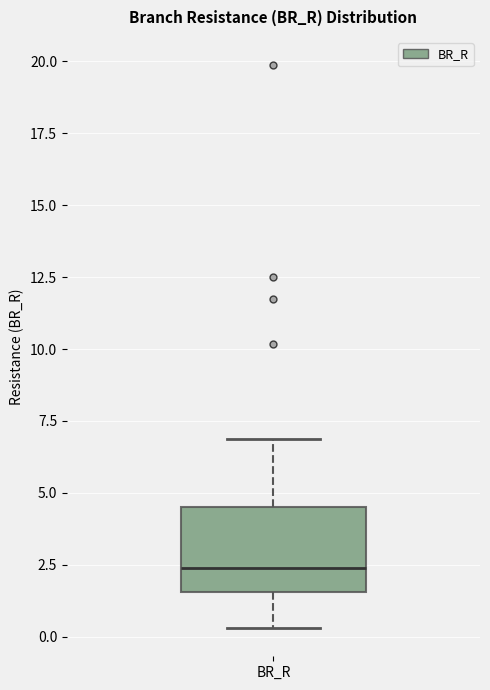

Where does the upper whisker of the box for BR_R end on the y-axis? The values are not printed on the chart, so give them approximately, as read against the axis.

7.0